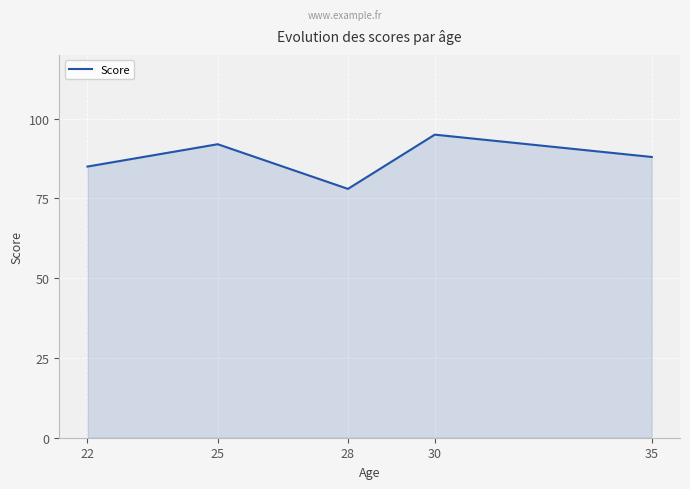

How many categories are shown in the chart?

5